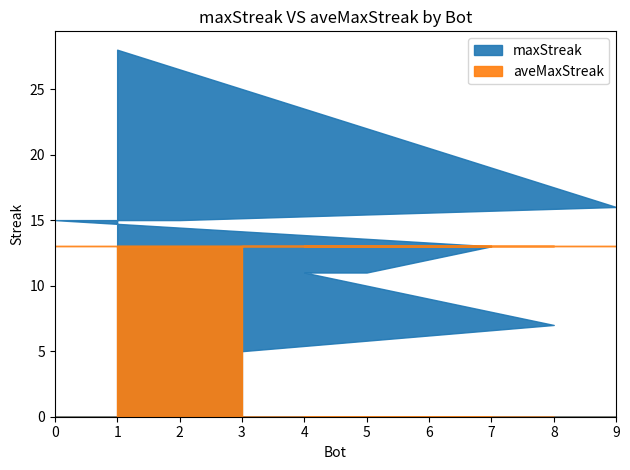

Which has a higher value, 0 or 1?

1